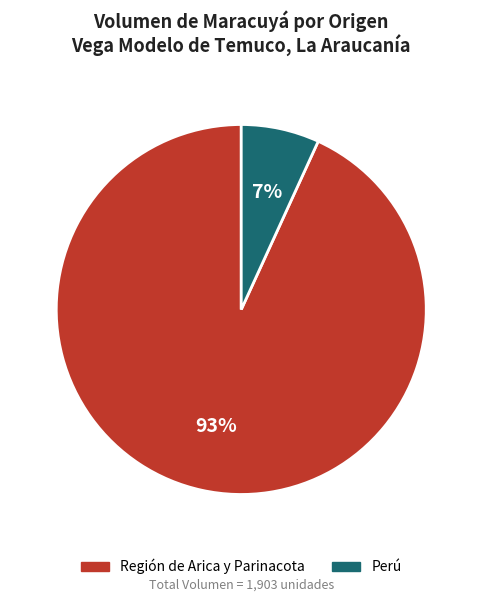

Is it true that Región de Arica y Parinacota is 93% of the pie?

True